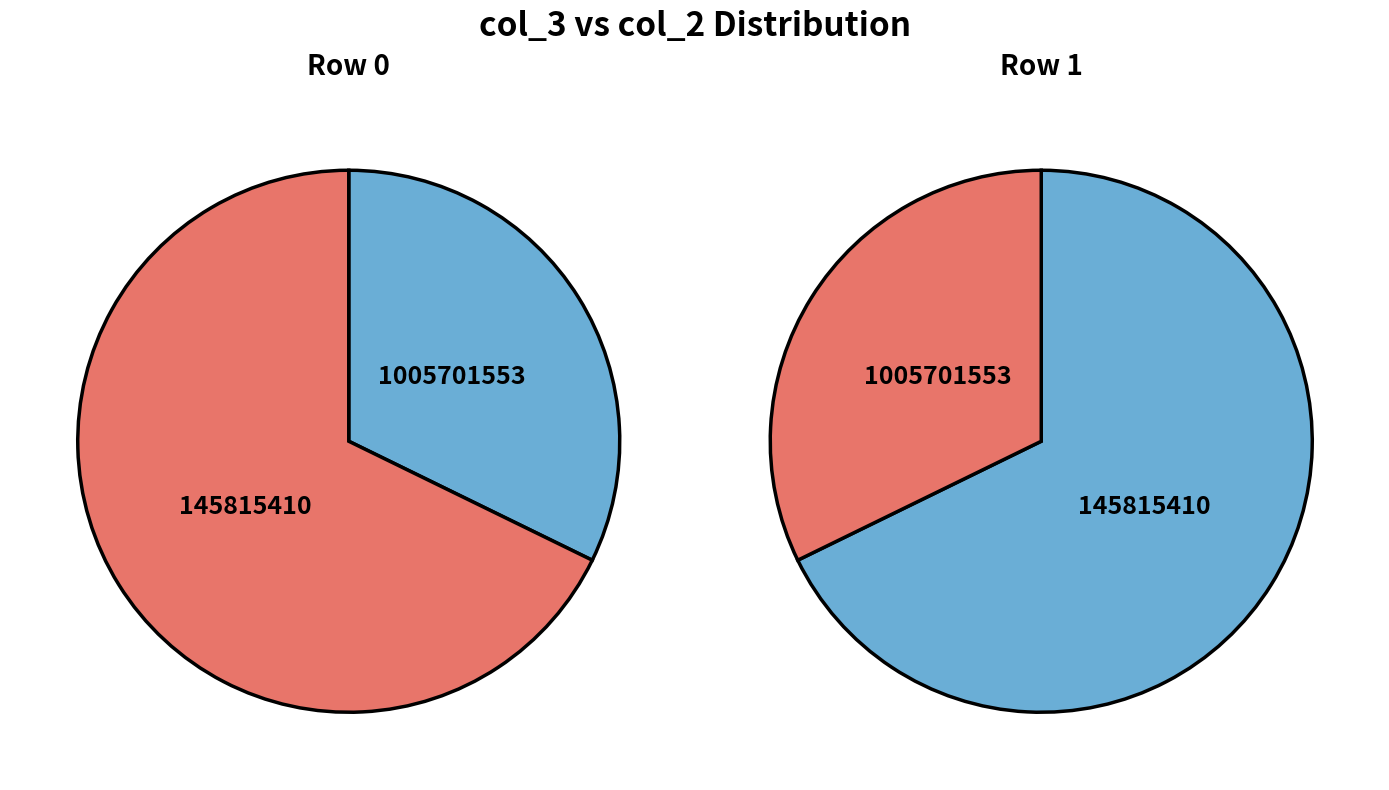

True or false: 145815410 accounts for 53% of the total.

False